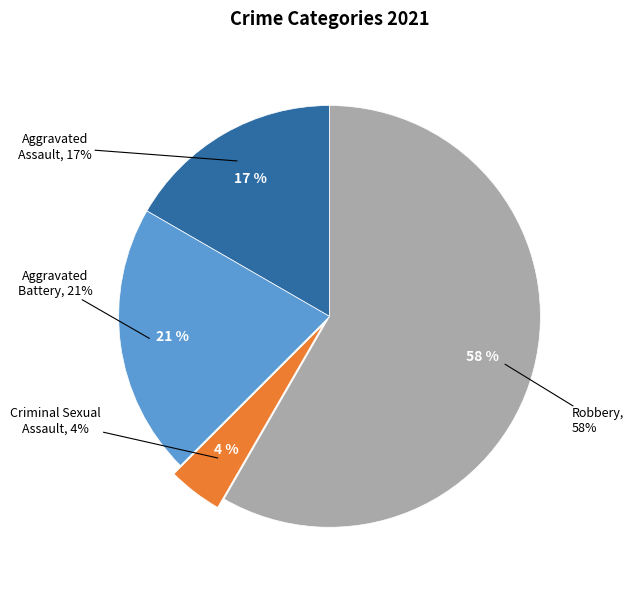

To the nearest percent, what percentage of the pie is Aggravated Assault?

17%